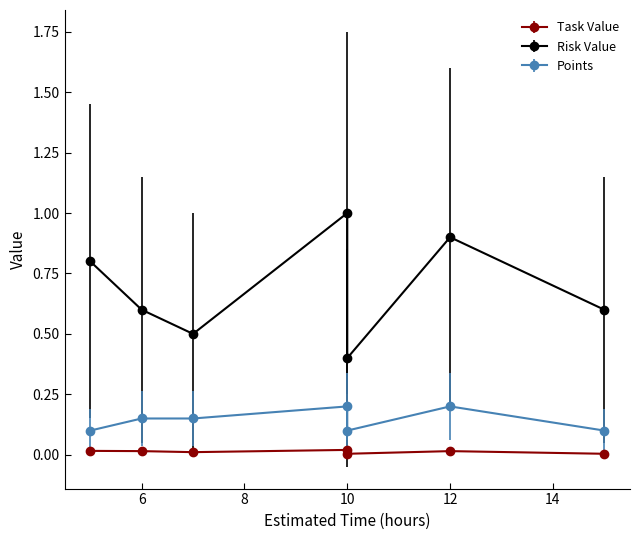

What are all the series names shown in the legend?

Task Value, Risk Value, Points